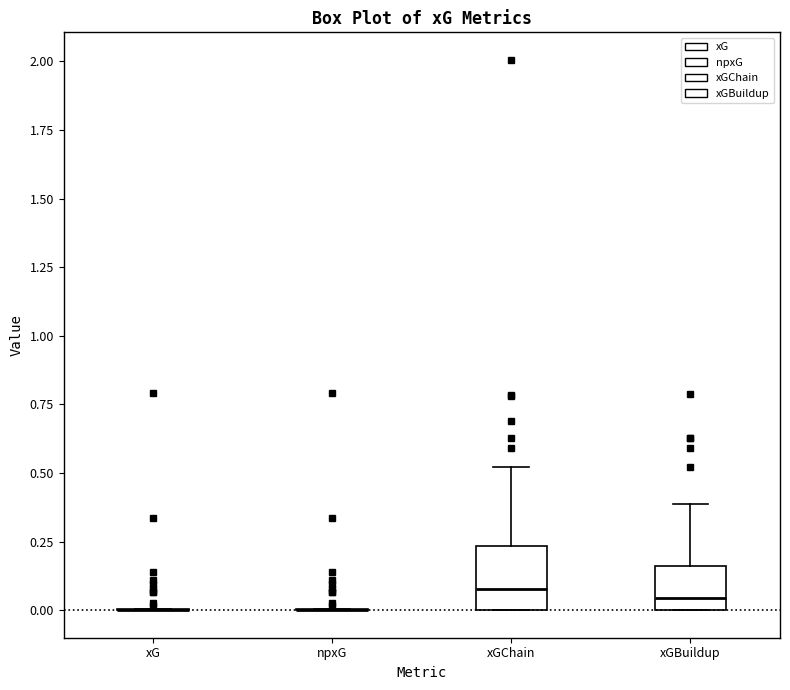

Reading left to right, transcribe this box plot: for each box, give where its median line is, the range the box spans, and where its two whiskers end, as read against the y-axis. The values are not printed on the chart, so give them approximately, as read against the axis.

xG: box collapsed to a line at 0.00, whiskers 0.00 to 0.00
npxG: box collapsed to a line at 0.00, whiskers 0.00 to 0.00
xGChain: median 0.10, box 0.00 to 0.25, whiskers 0.00 to 0.50
xGBuildup: median 0.05, box 0.00 to 0.15, whiskers 0.00 to 0.40